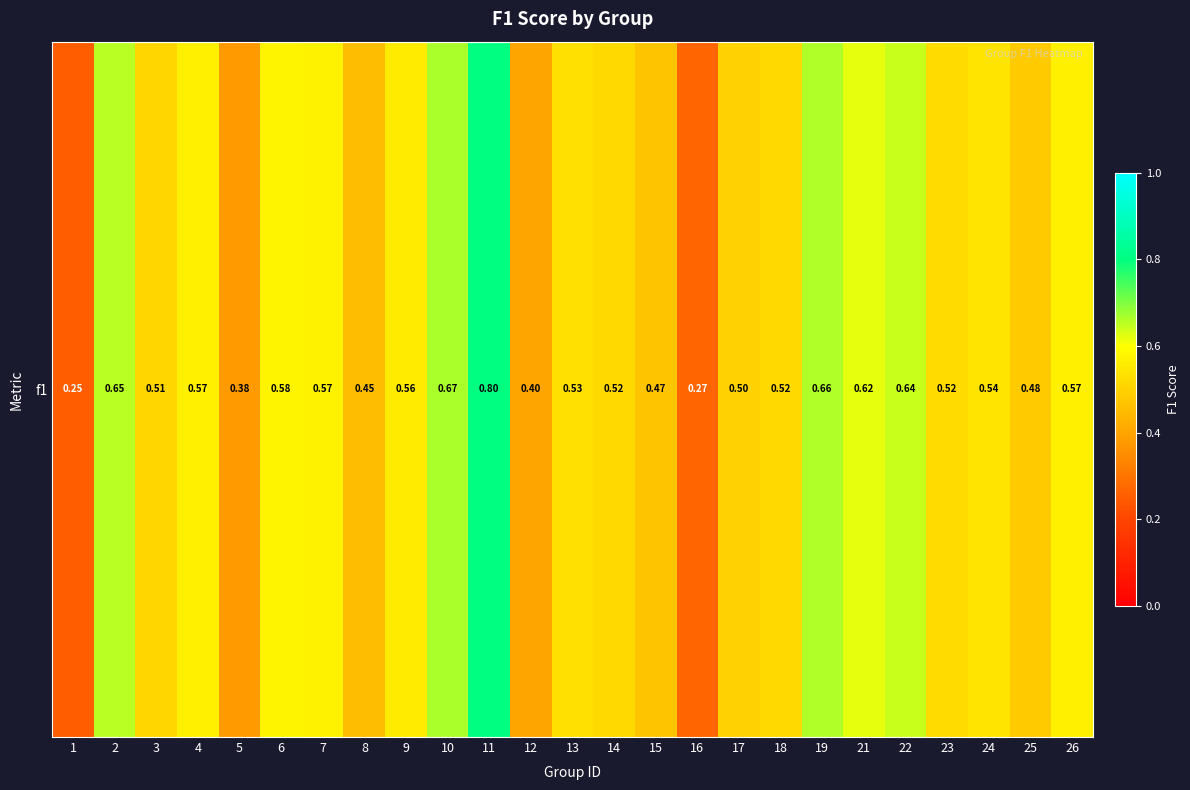

The value at 13 is 0.8. True or false?

False